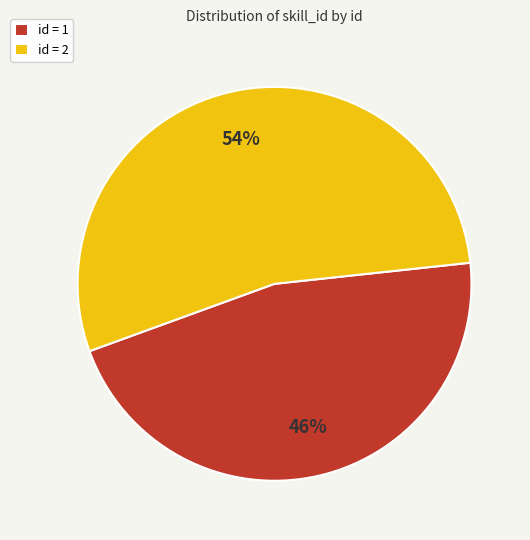

How many slices are in this pie chart?

2